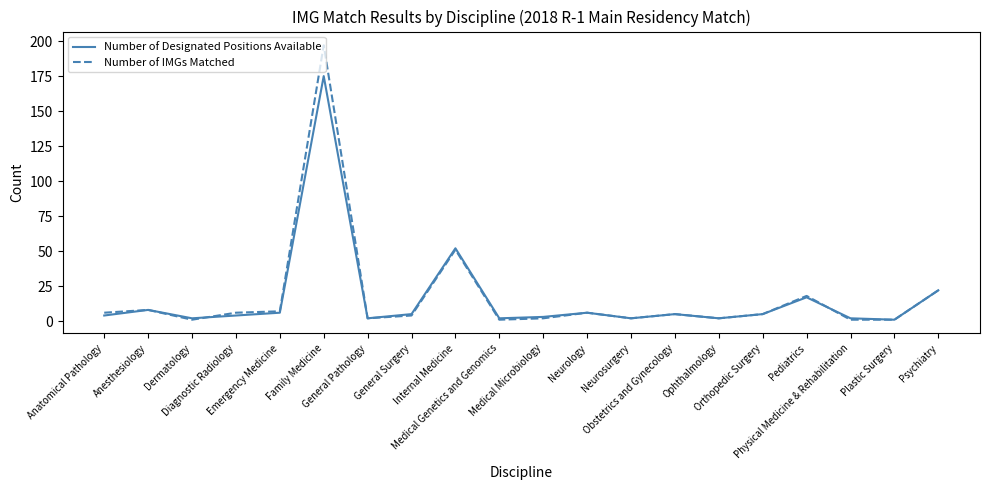

Rank the series by their maximum value, from lowest to highest.

Number of Designated Positions Available, Number of IMGs Matched